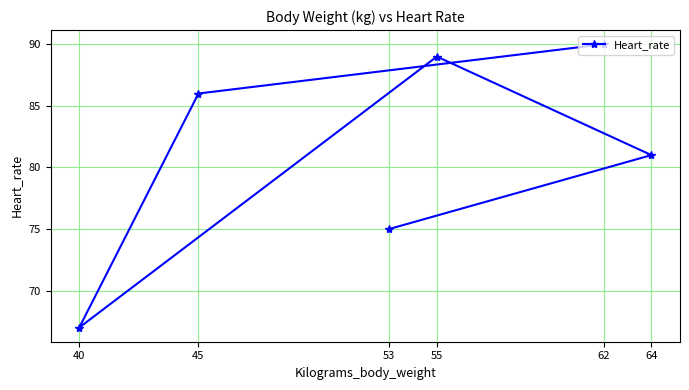

Is it true that the value at 62 is 90?

True